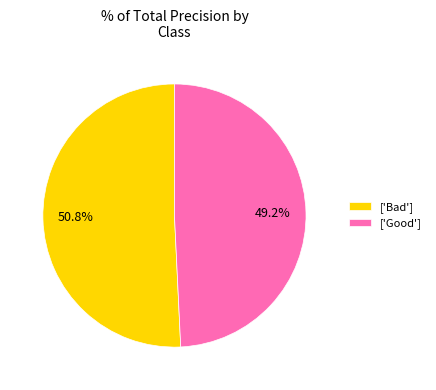

Which has a higher value, ['Good'] or ['Bad']?

['Bad']